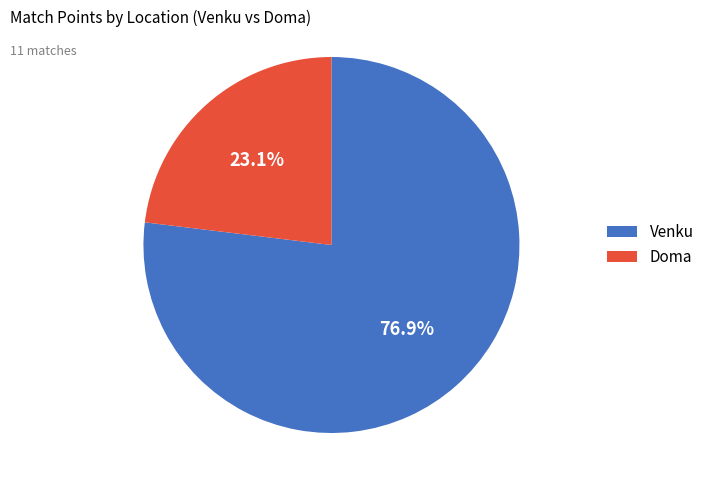

Does Venku account for over 50% of the chart?

Yes